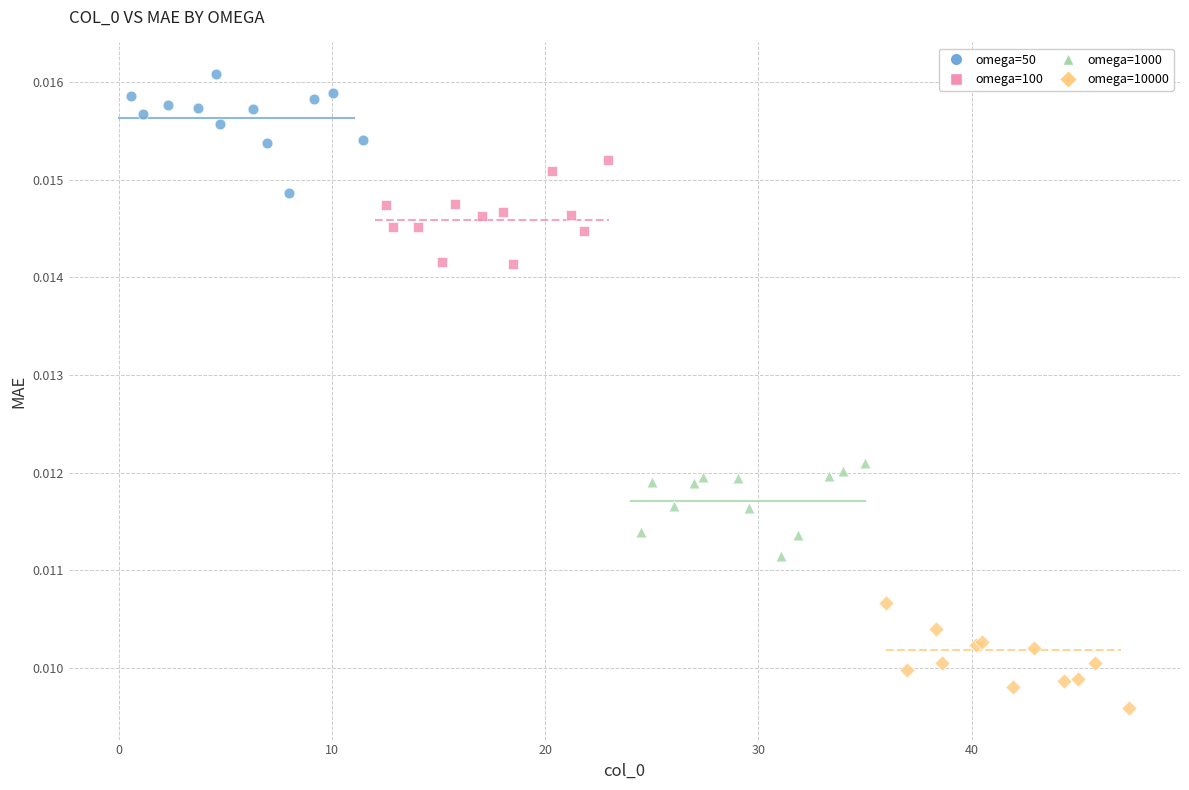

Which series contains the lowest Y value?

omega=10000